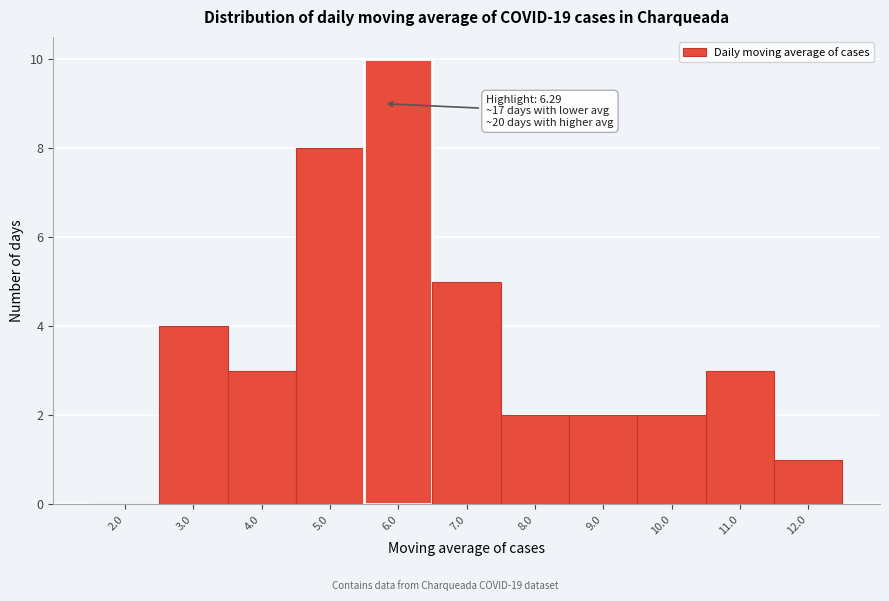

Reading left to right, extract all data points from this chart.

2.0=0	3.0=4	4.0=3	5.0=8	6.0=10	7.0=5	8.0=2	9.0=2	10.0=2	11.0=3	12.0=1